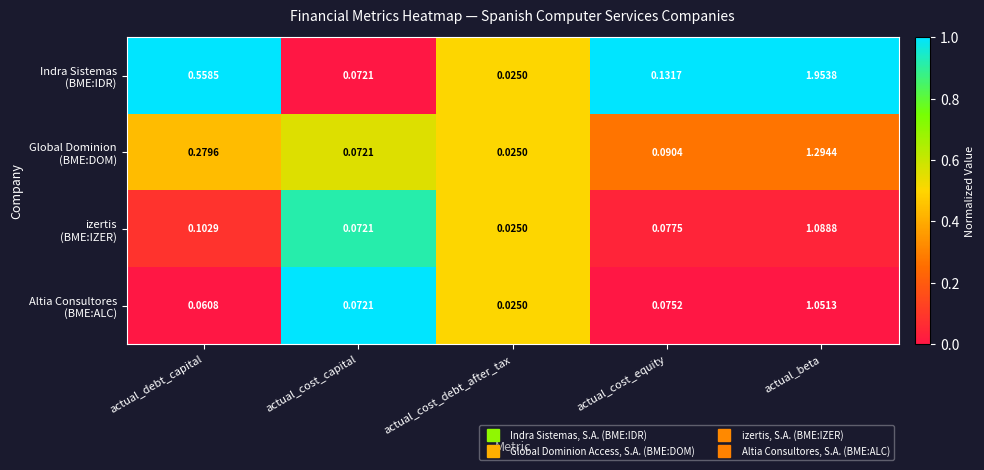

At how many categories does at least one series exceed 0?

5